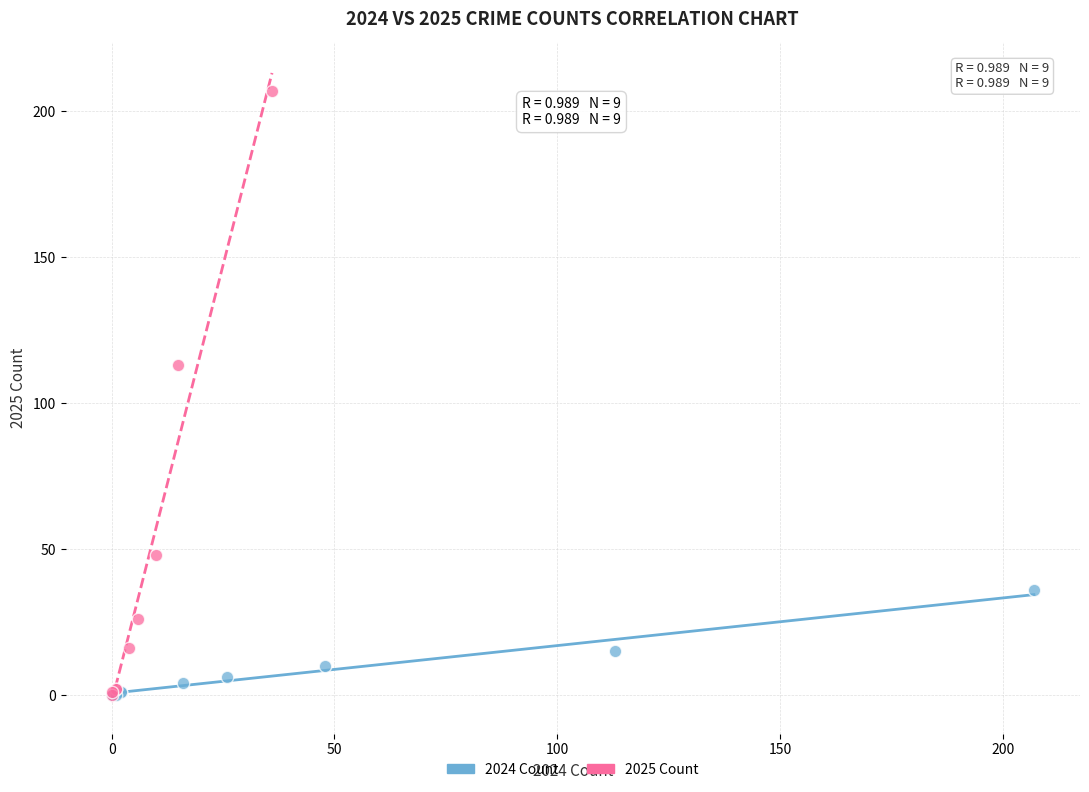

Which series contains the highest Y value?

2025 Count